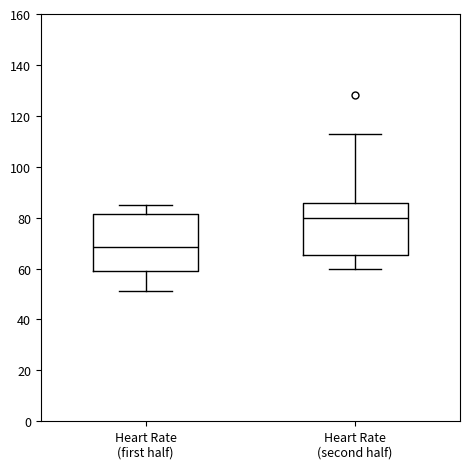

Reading left to right, read every box against the y-axis: the position of its median line, the range the box covers, and the ends of its whiskers. The values are not printed on the chart, so give them approximately, as read against the axis.

Heart Rate (first half): median 68, box 60 to 82, whiskers 52 to 86
Heart Rate (second half): median 80, box 66 to 86, whiskers 60 to 114